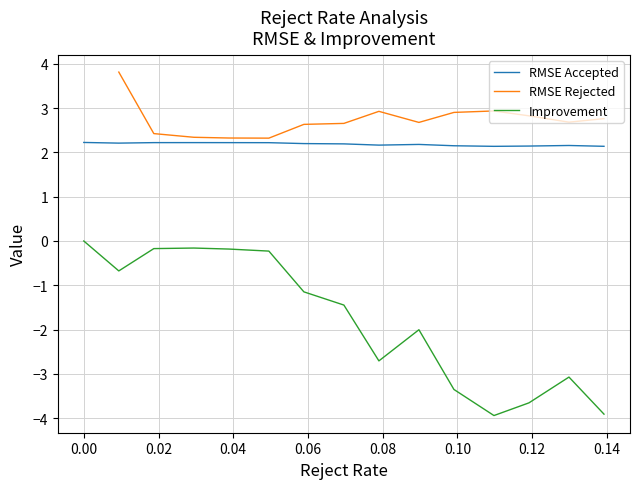

What is the lowest value of the RMSE Accepted series?

2.1